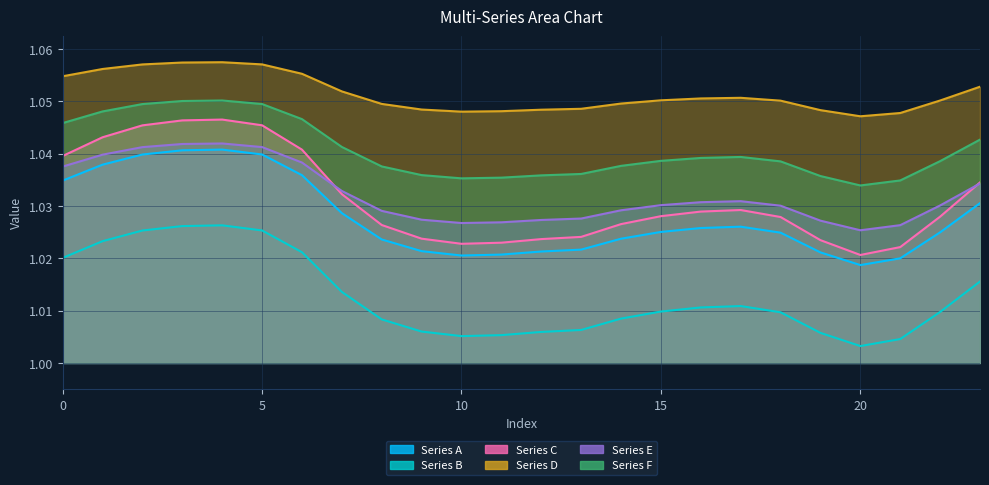

At how many categories does at least one series exceed 1?

24